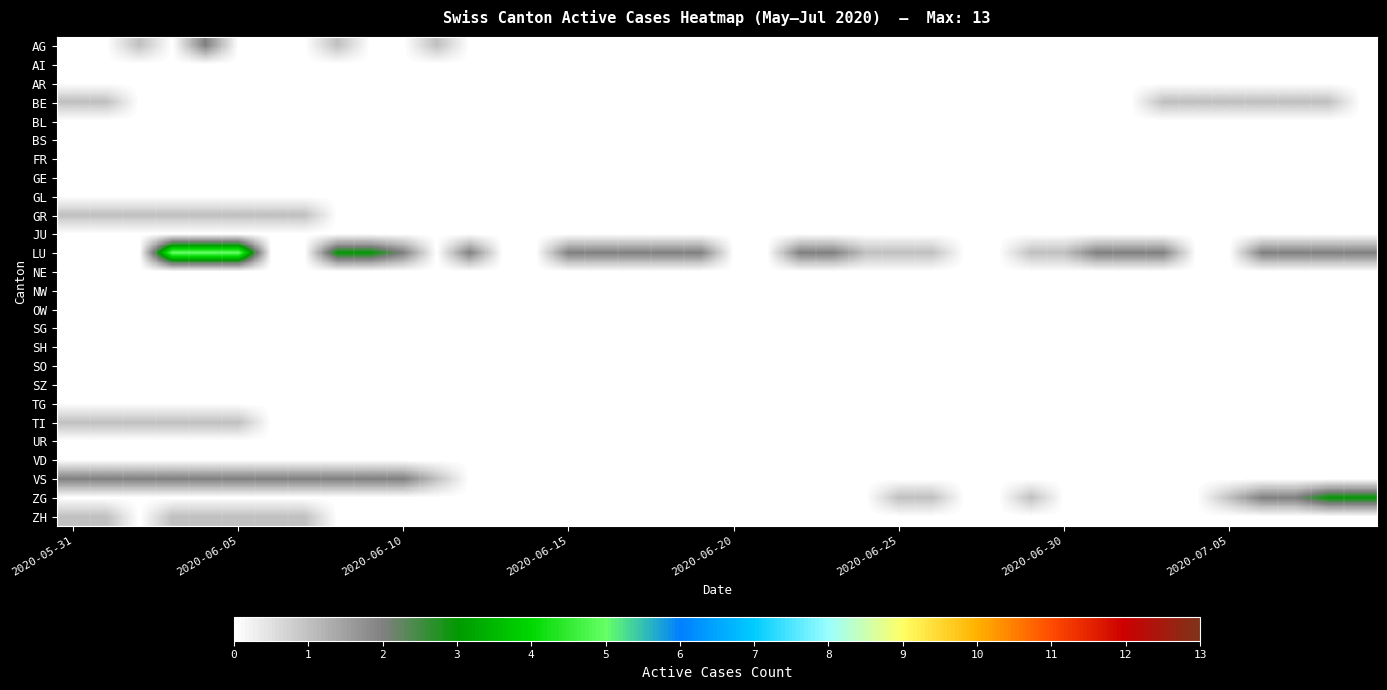

Which series has the widest spread of values?

LU